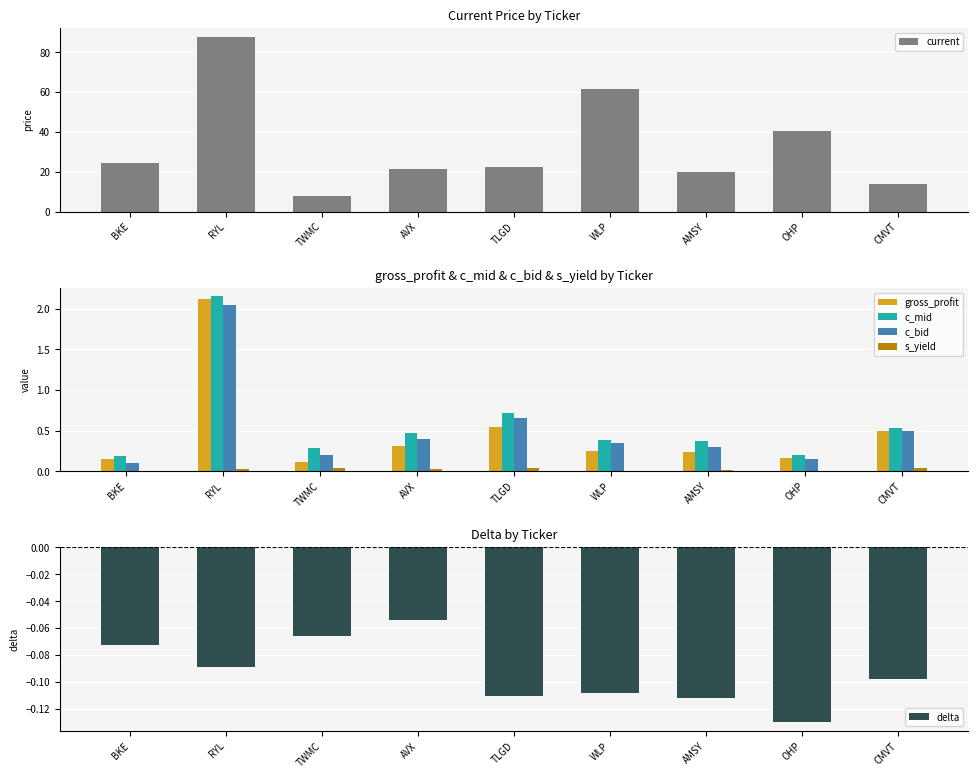

What is the label of the 8th bar from the right?

RYL